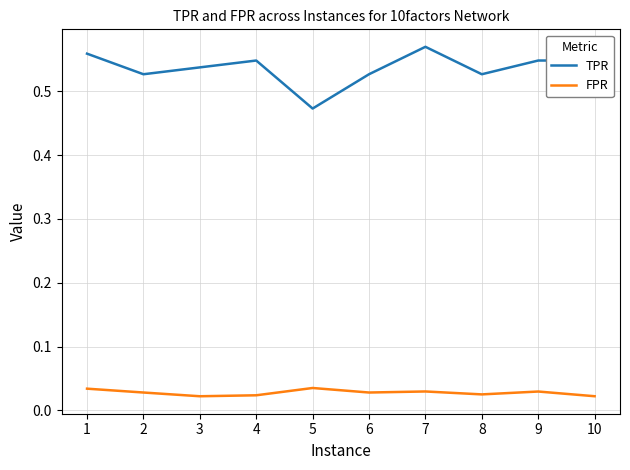

True or false: TPR and FPR intersect in this chart.

False